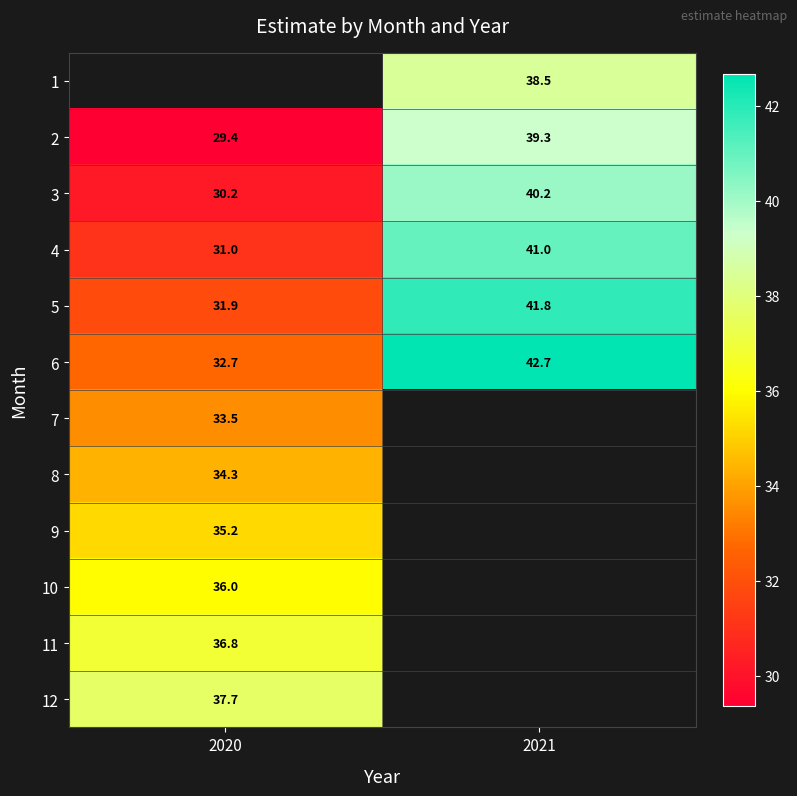

At which label does 5 first exceed 41?

2021